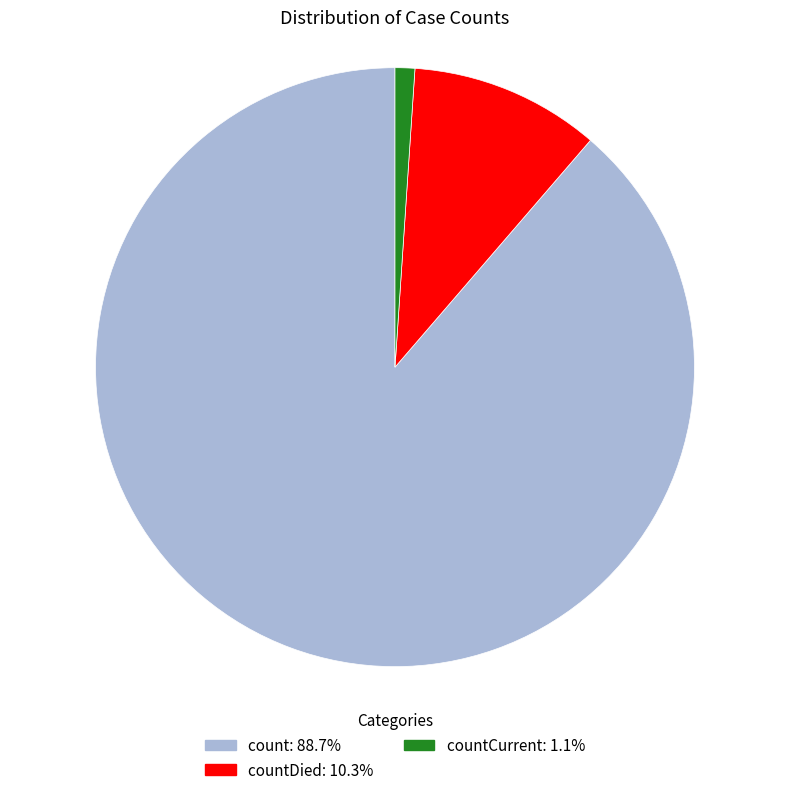

Is there any slice that represents more than half of the pie?

Yes